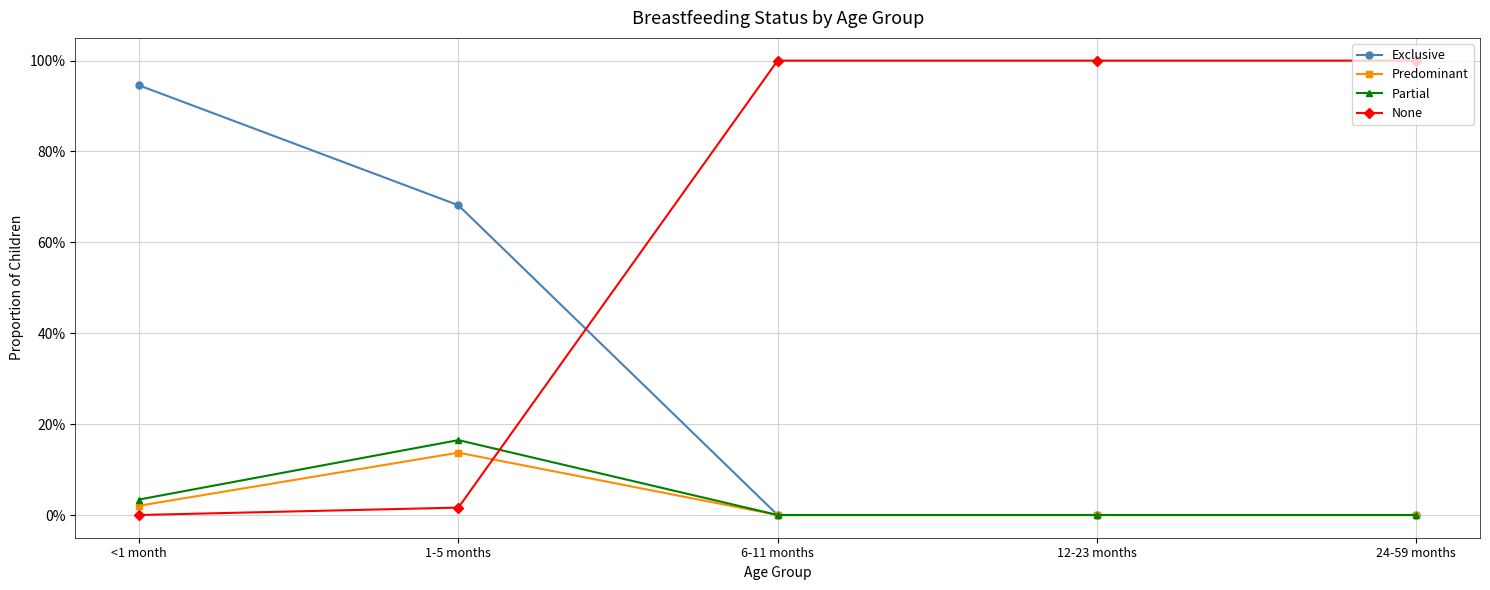

What is the difference between the highest and lowest values at <1 month?

0.9